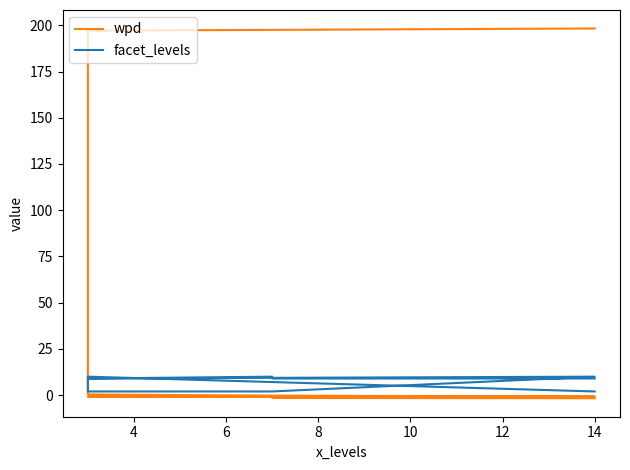

What is the total value across all series at 8?

1.7